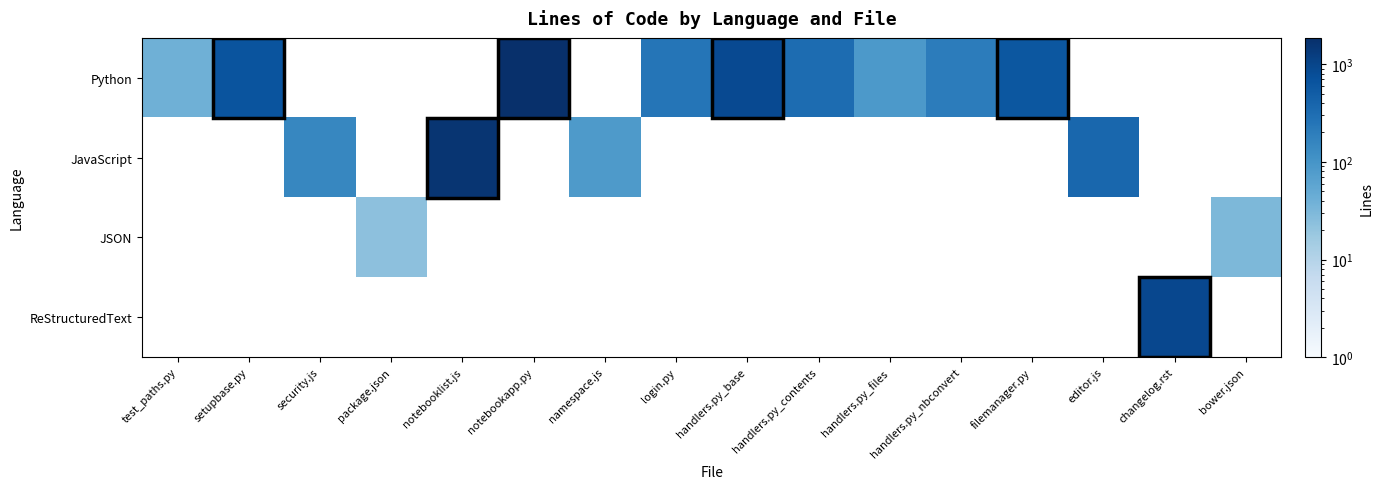

Which series has the widest spread of values?

Python